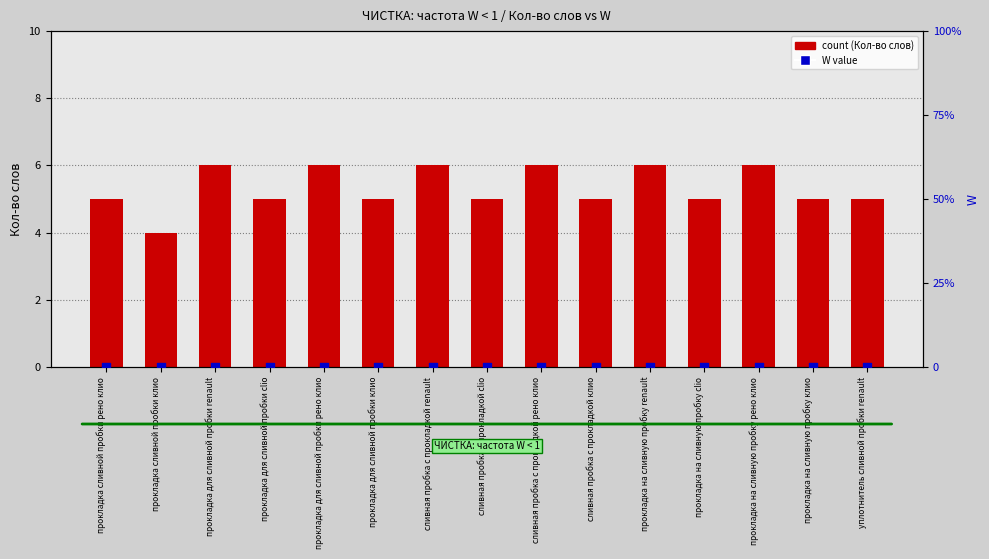

Is the value of W value at прокладка для сливной пробки clio greater than the value of count (Кол-во слов) at сливная пробка с прокладкой clio?

No